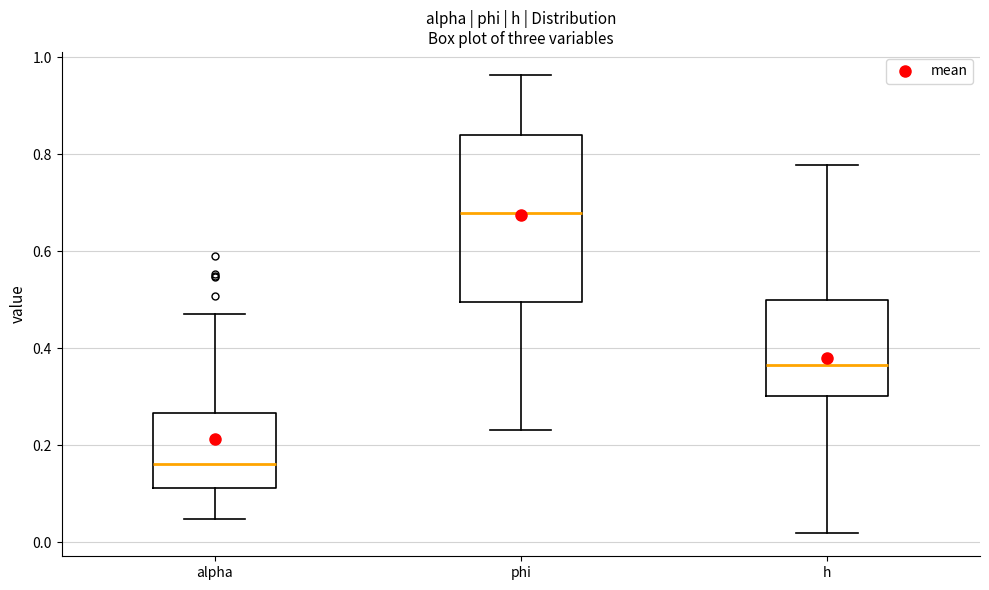

Reading left to right, read every box against the y-axis: the position of its median line, the range the box covers, and the ends of its whiskers. The values are not printed on the chart, so give them approximately, as read against the axis.

alpha: median 0.16, box 0.12 to 0.26, whiskers 0.04 to 0.48
phi: median 0.68, box 0.50 to 0.84, whiskers 0.24 to 0.96
h: median 0.36, box 0.30 to 0.50, whiskers 0.02 to 0.78